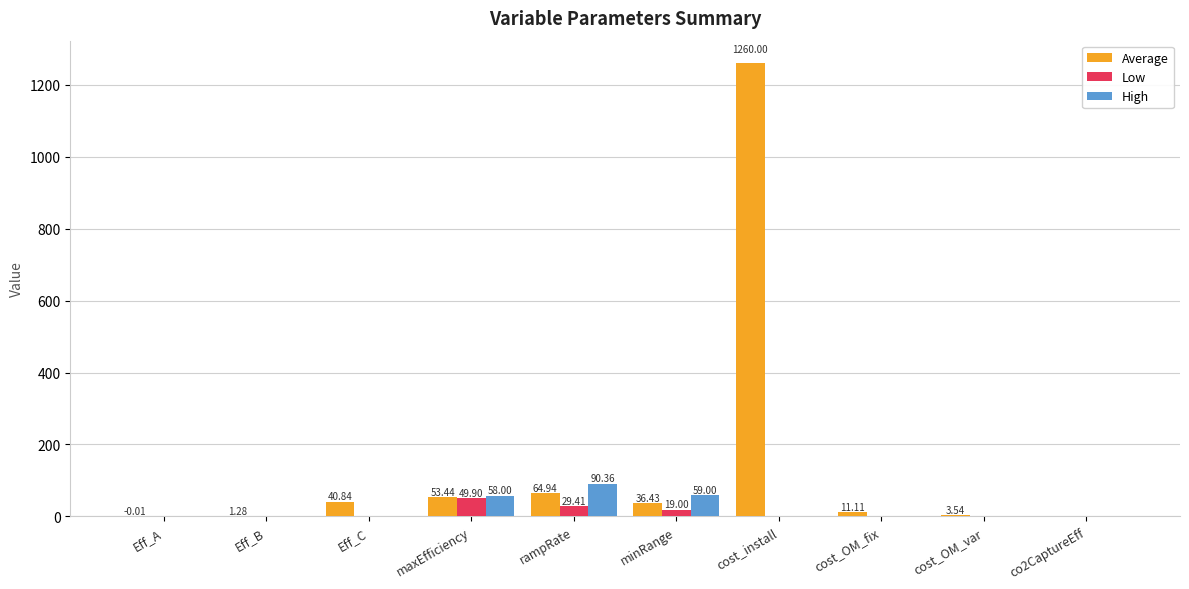

Which label corresponds to the largest value in the chart?

cost_install